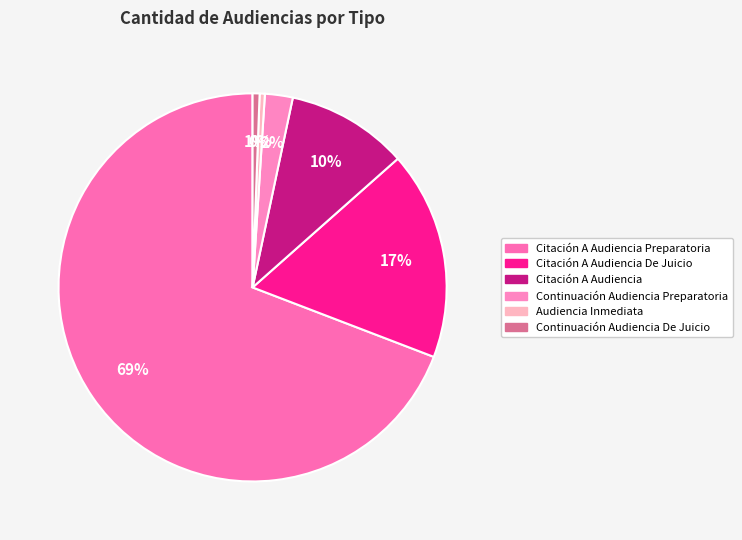

How many segments does this pie chart have?

6